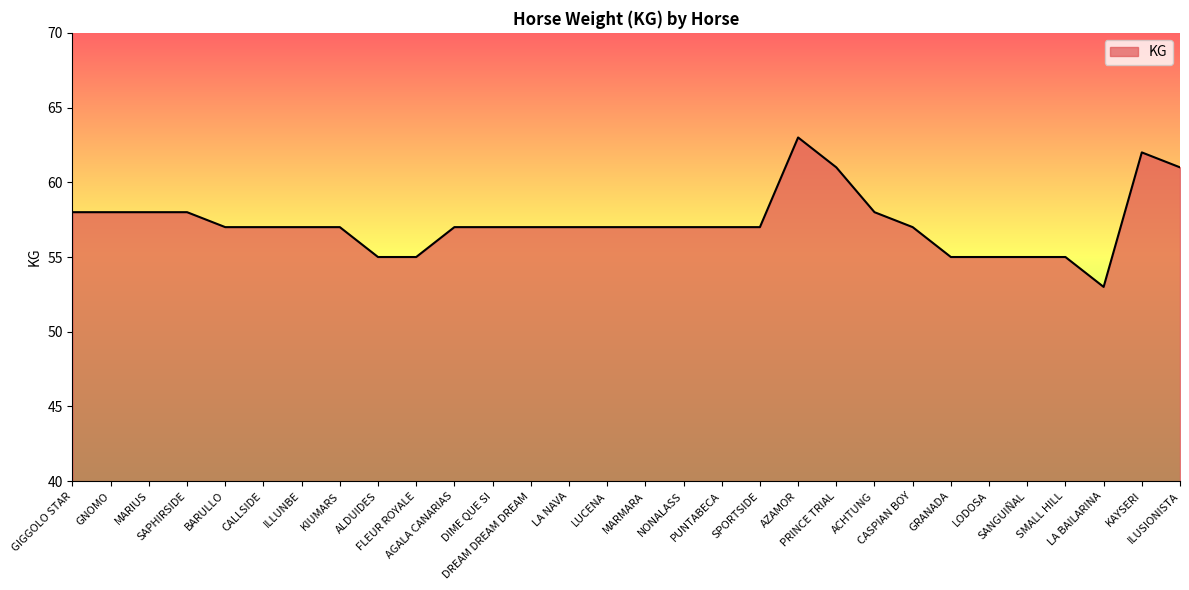

What position from the right is NONALASS?

14